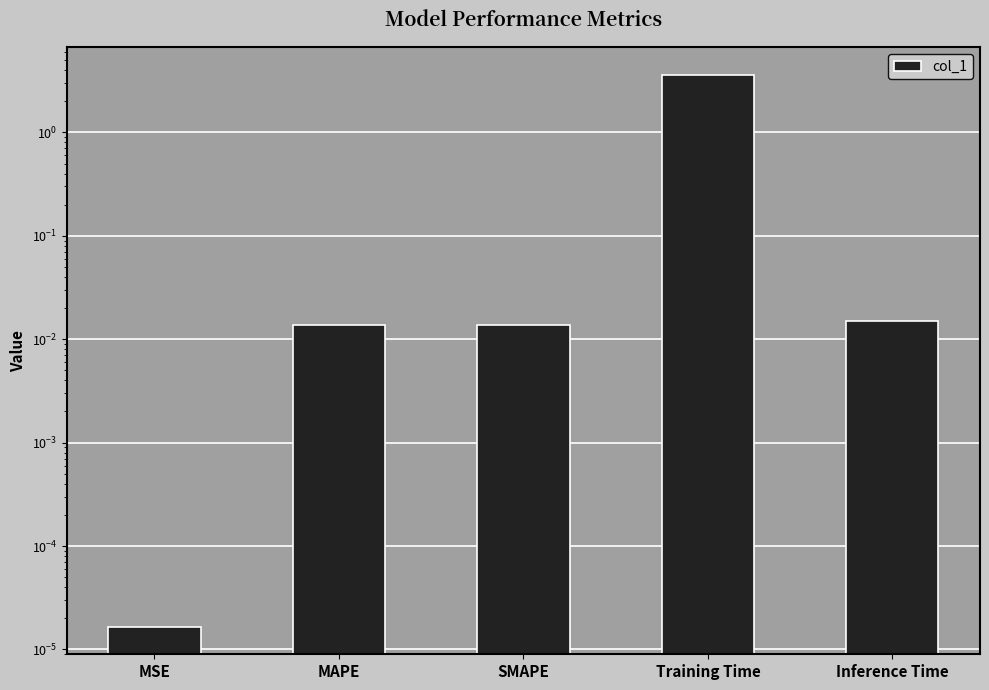

Rank the categories by value from lowest to highest.

MSE, SMAPE, MAPE, Inference Time, Training Time